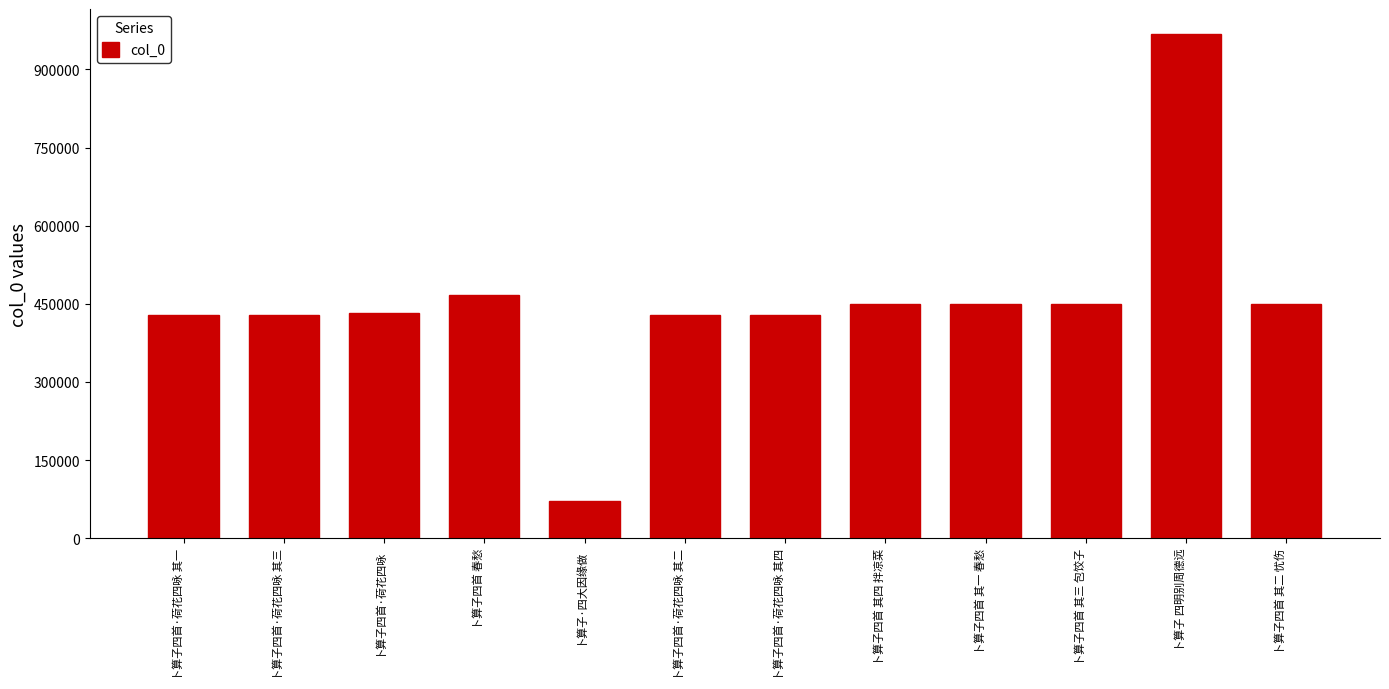

How many series are shown in this chart?

1